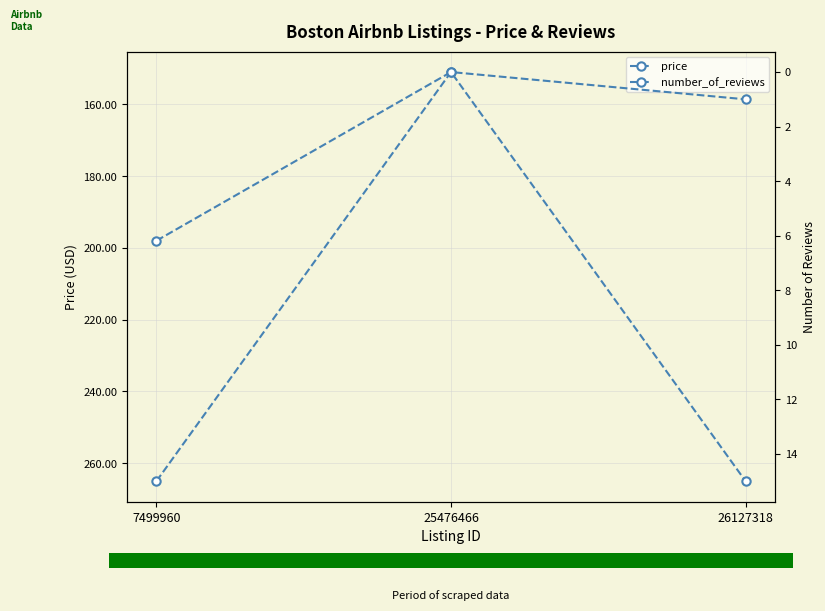

What are all the series names shown in the legend?

price, number_of_reviews